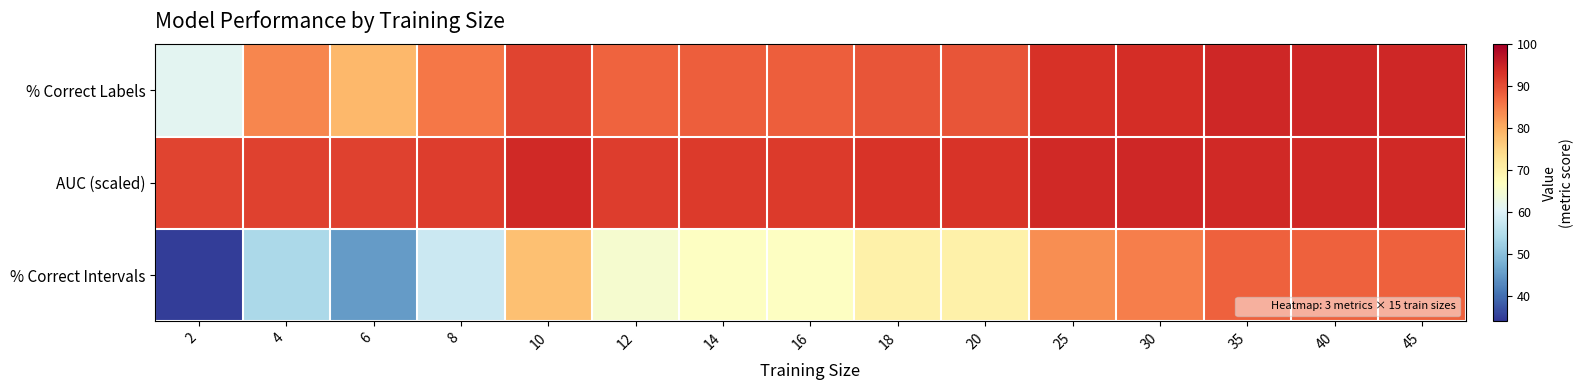

Reading left to right, transcribe all the data shown in this chart.

% Correct Labels: 2=61.2	4=84.1	6=78.7	8=85.7	10=91.2	12=87.8	14=88.2	16=88.2	18=89.3	20=89.3	25=93.2	30=93.7	35=94.6	40=94.6	45=94.6
AUC (scaled): 2=91.2	4=91.4	6=91.3	8=91.8	10=94.2	12=92.0	14=92.0	16=92.1	18=92.9	20=92.8	25=94.3	30=94.4	35=94.2	40=94.2	45=94.3
% Correct Intervals: 2=34.9	4=54.0	6=45.2	8=57.9	10=77.8	12=65.1	14=66.7	16=66.7	18=69.8	20=69.8	25=83.3	30=84.9	35=88.1	40=88.1	45=88.1